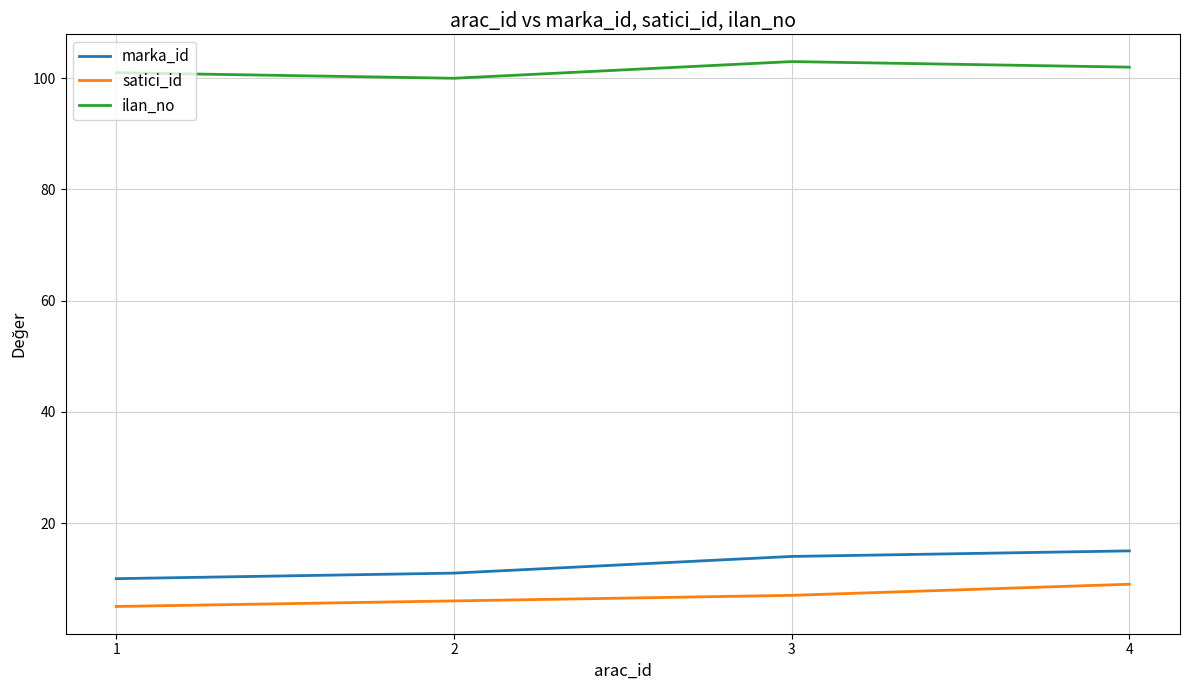

What is the difference between the highest and lowest values at 2?

94